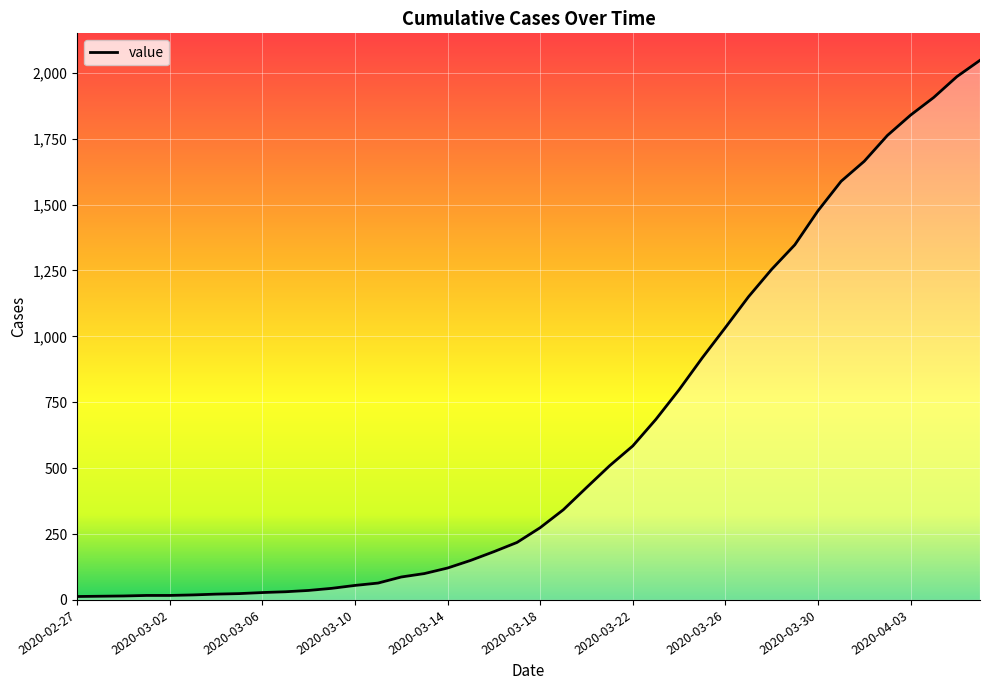

What is the greatest value displayed?

2047